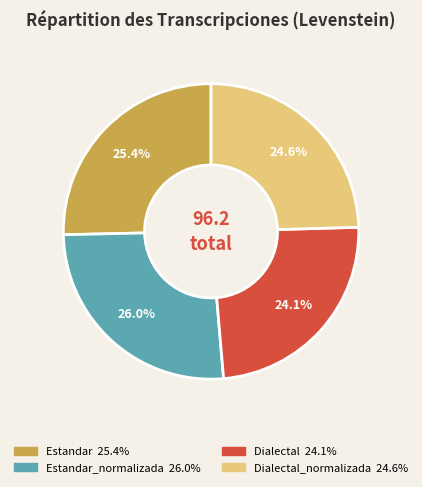

Is there a majority slice in this chart?

No